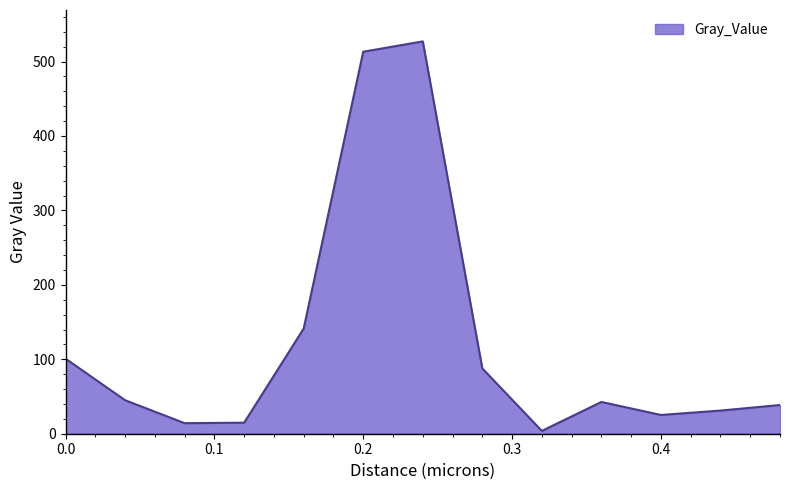

What is the smallest value displayed?

3.8